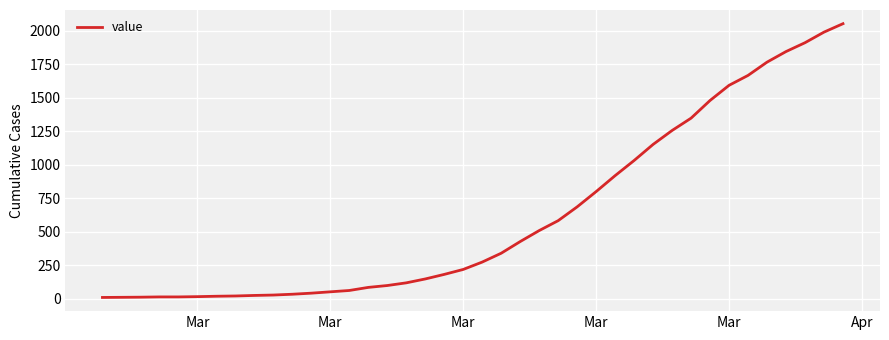

What is the maximum value shown in the chart?

2053